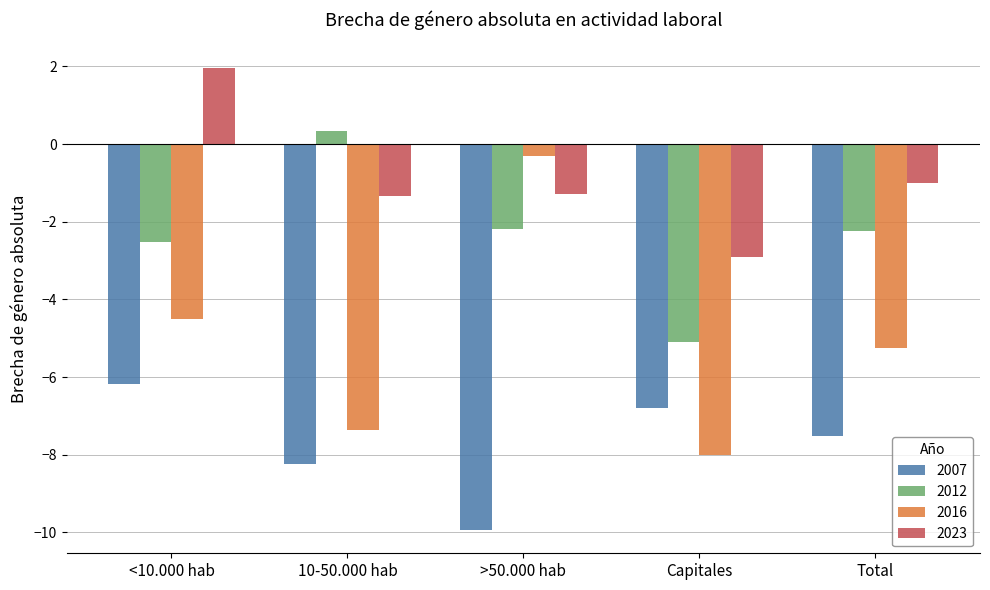

What is the total value across all series at >50.000 hab?

-13.7